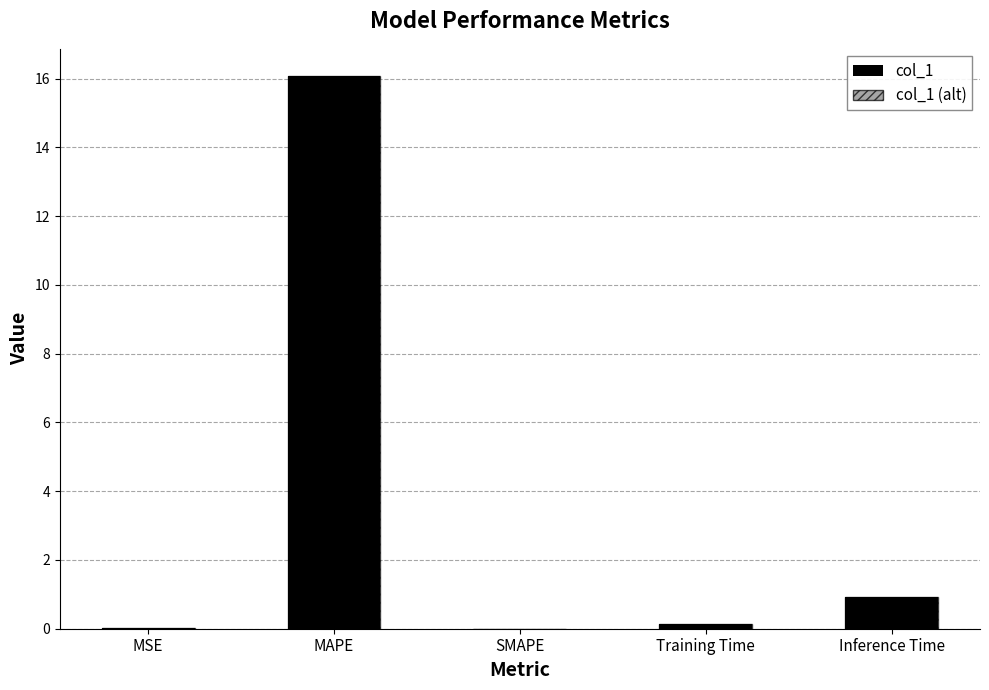

What position from the right is MAPE?

4